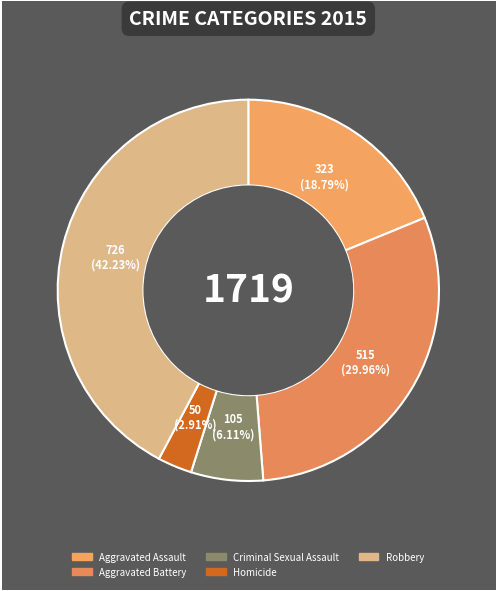

Is it true that Aggravated Assault is 19% of the pie?

True